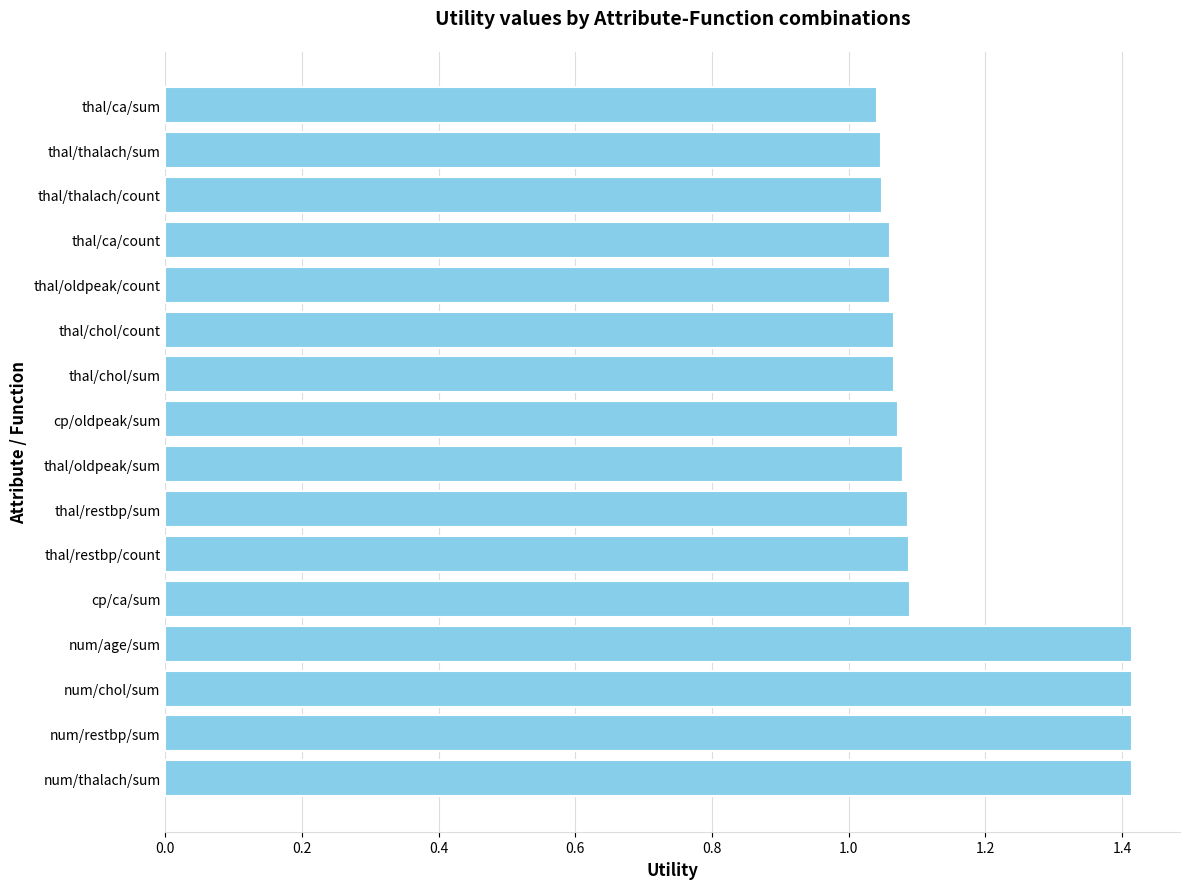

How many values are between 1 and 2?

16